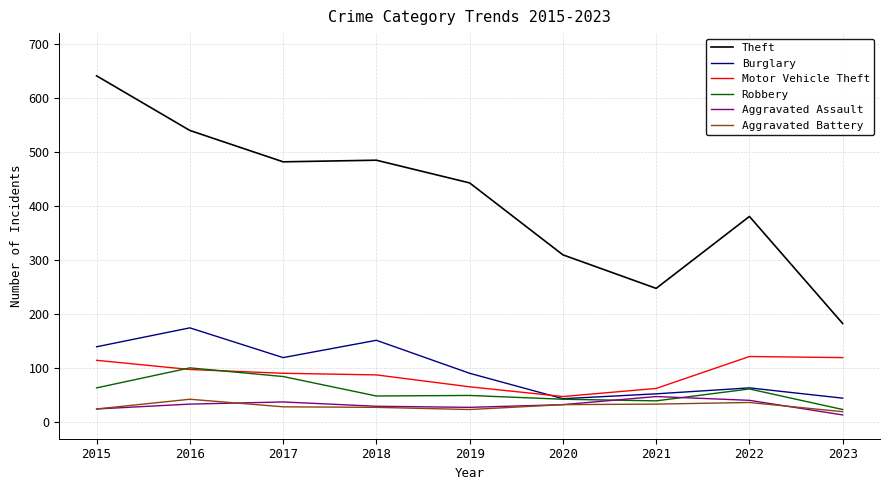

True or false: Burglary and Theft intersect in this chart.

False